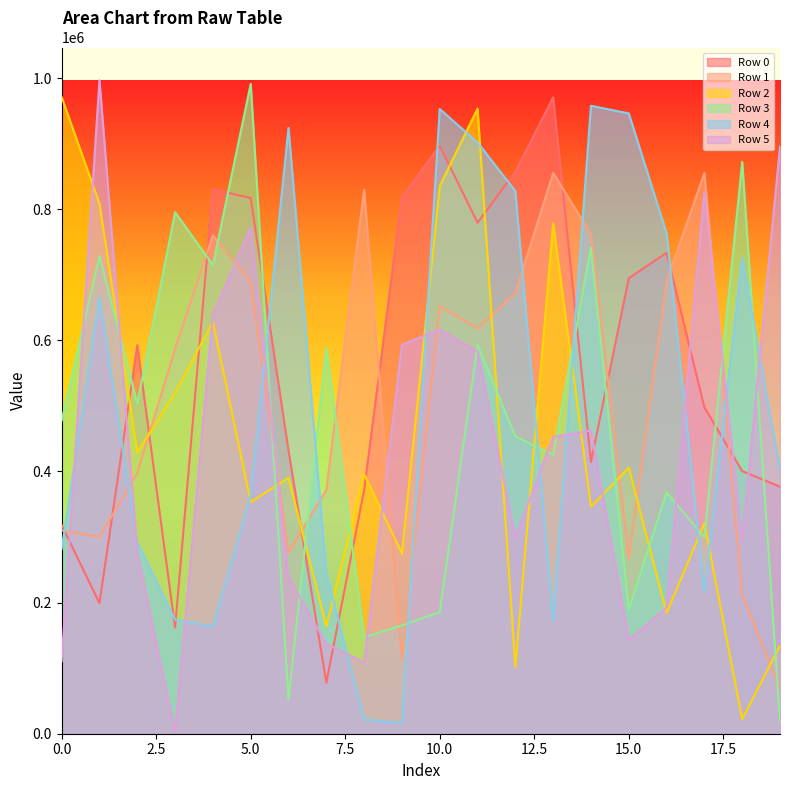

How many times do Row 0 and Row 3 cross each other?

11